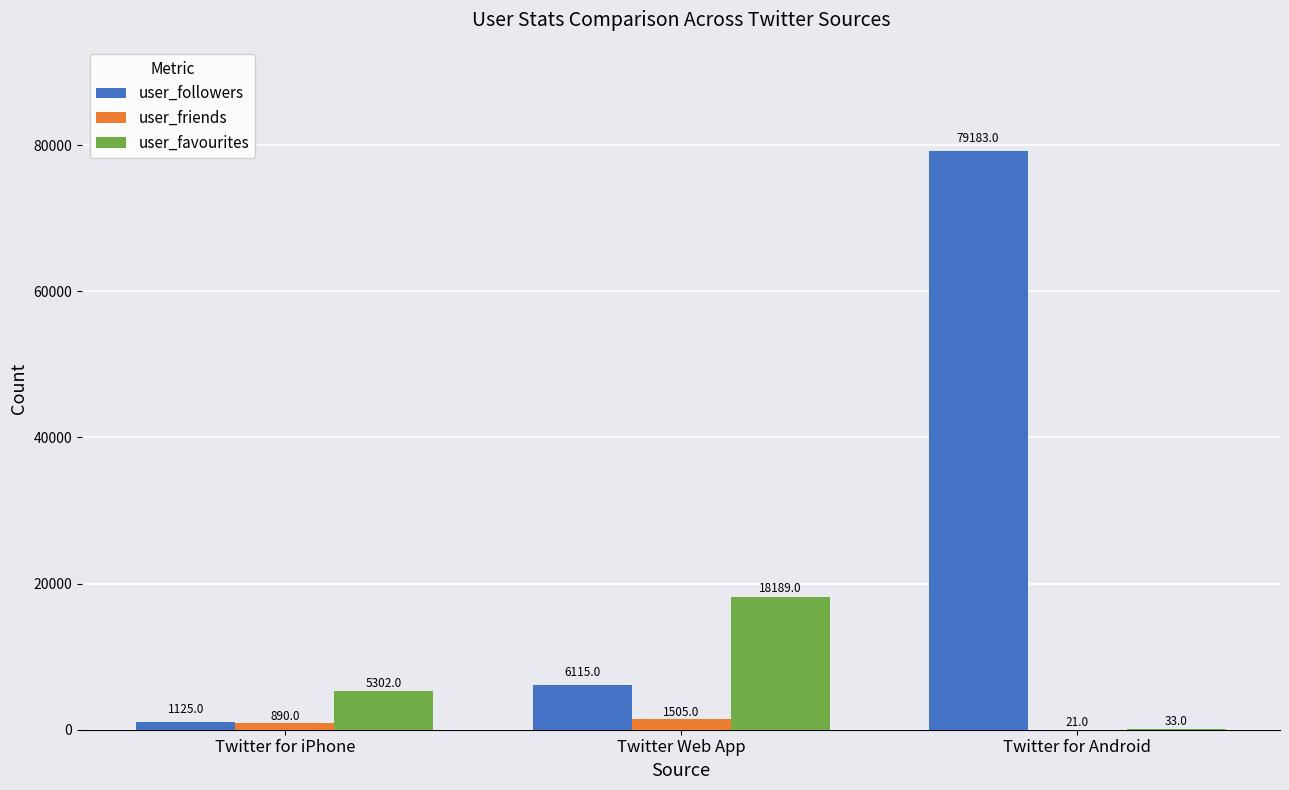

How many data points does each series have?

3